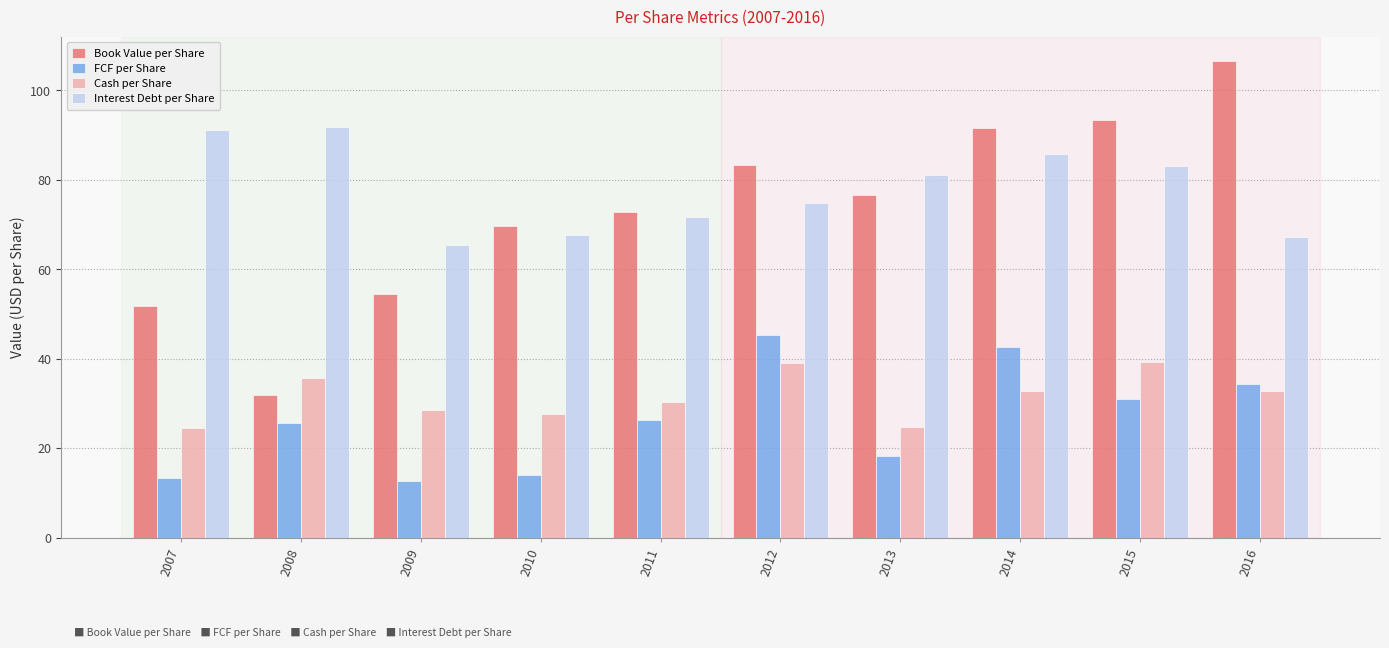

What is the value of the Book Value per Share bar at the 7th from the left?

76.5